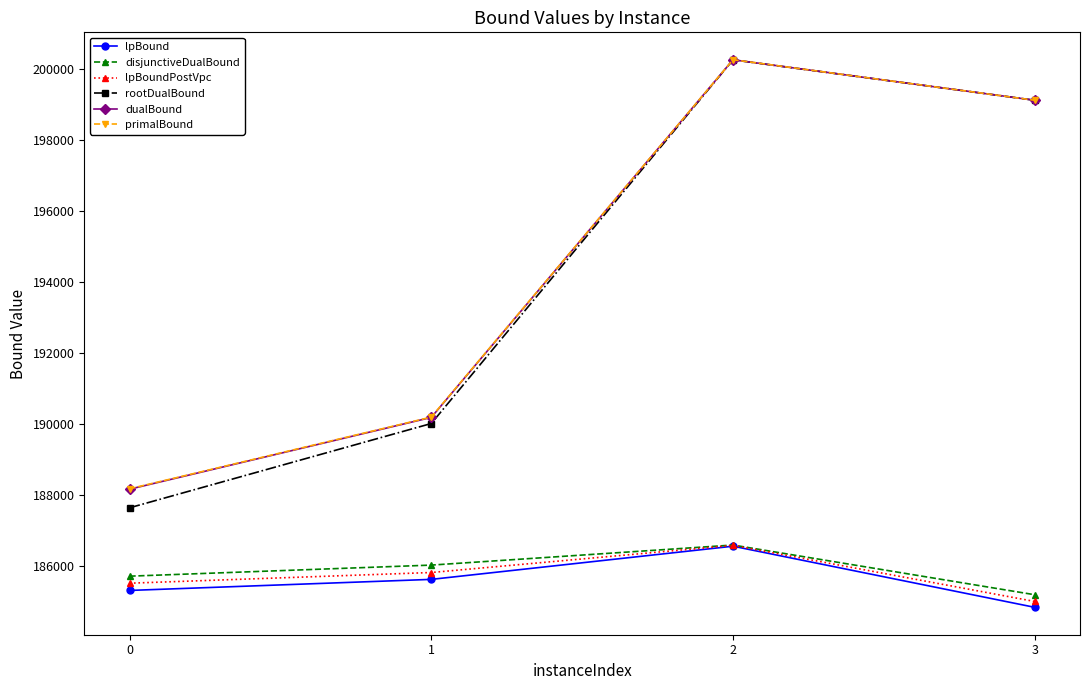

What is the sum of the lpBoundPostVpc values at 1 and 0?

371350.8